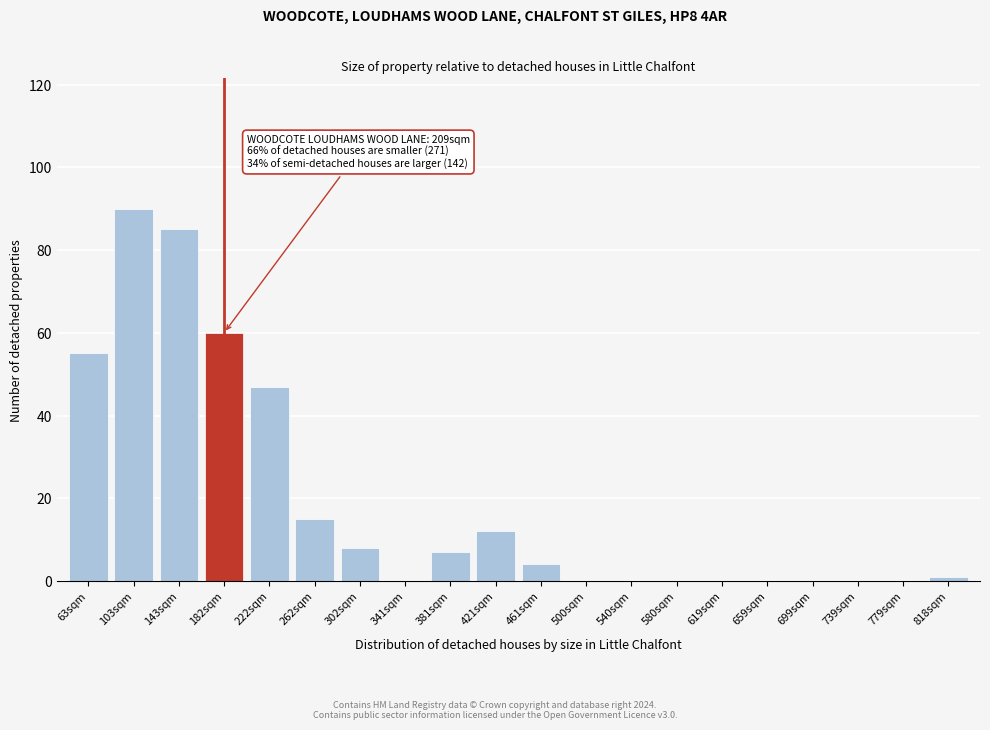

Reading right to left, list all the values displayed in this chart.

818sqm=1	779sqm=0	739sqm=0	699sqm=0	659sqm=0	619sqm=0	580sqm=0	540sqm=0	500sqm=0	461sqm=4	421sqm=12	381sqm=7	341sqm=0	302sqm=8	262sqm=15	222sqm=47	182sqm=60	143sqm=85	103sqm=90	63sqm=55